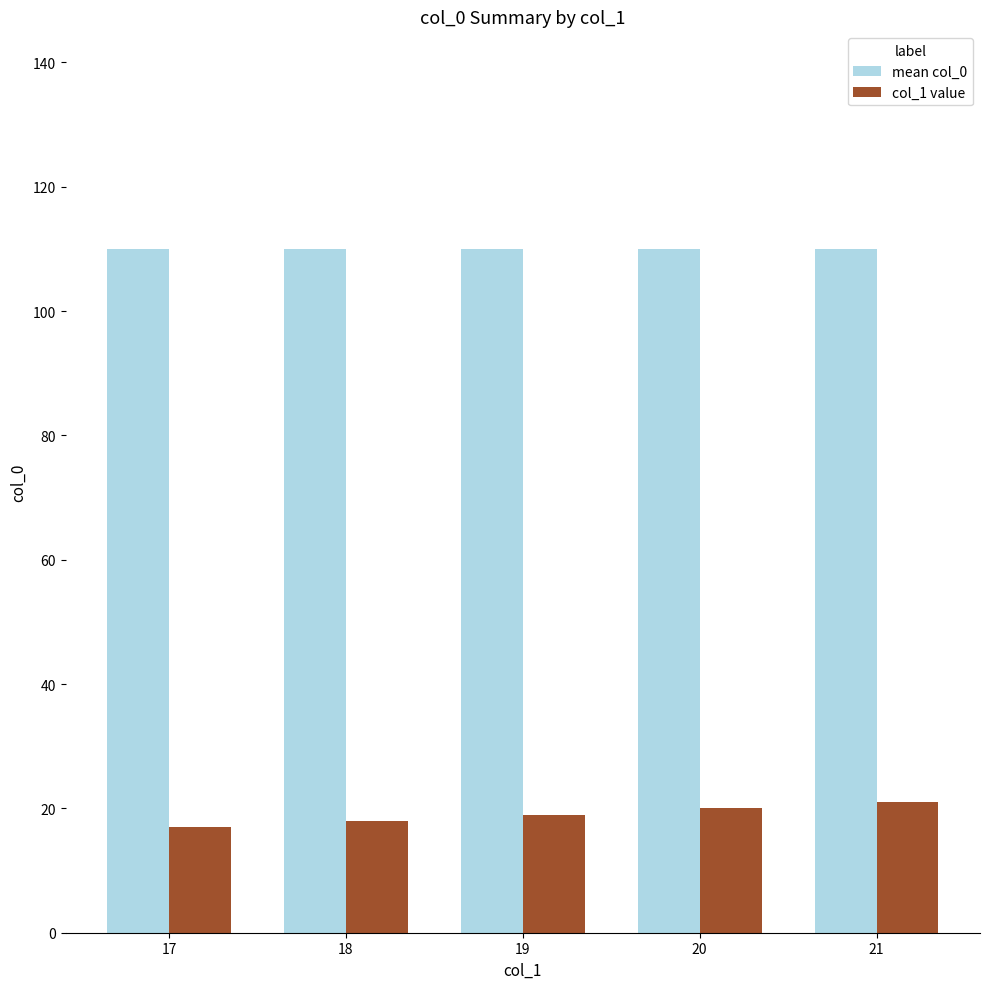

Reading left to right, transcribe all the data shown in this chart.

mean col_0: 17=110	18=110	19=110	20=110	21=110
col_1 value: 17=17	18=18	19=19	20=20	21=21